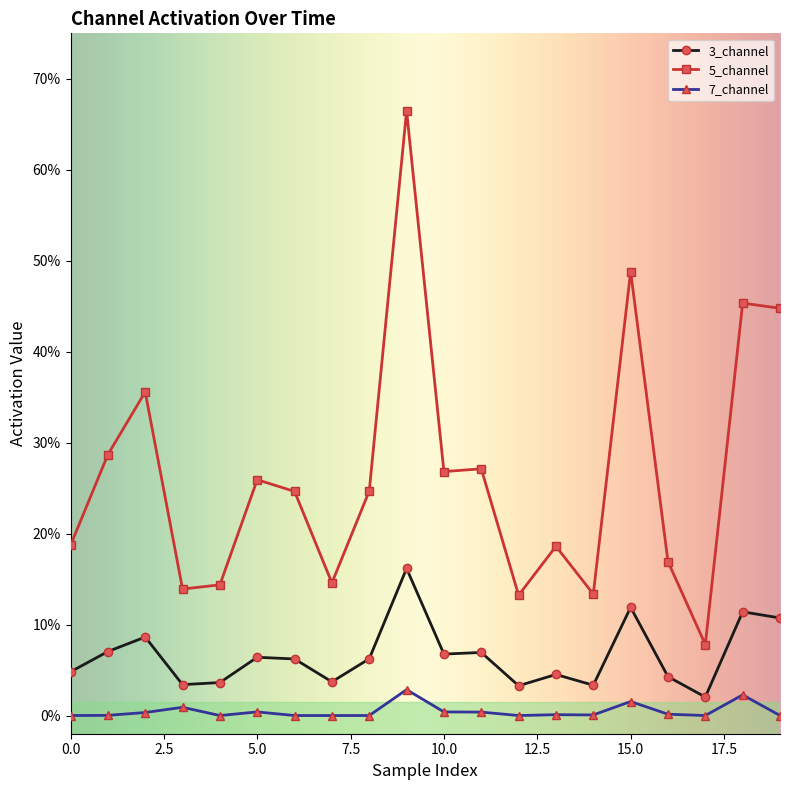

True or false: 7_channel and 3_channel cross at least once.

False